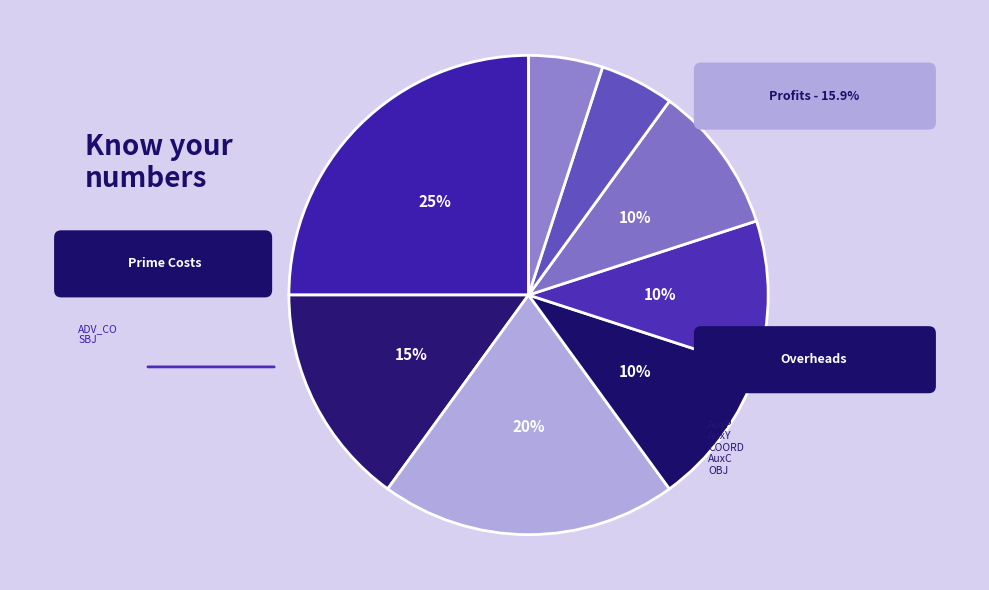

Is it true that ADV_CO is 20% of the pie?

True